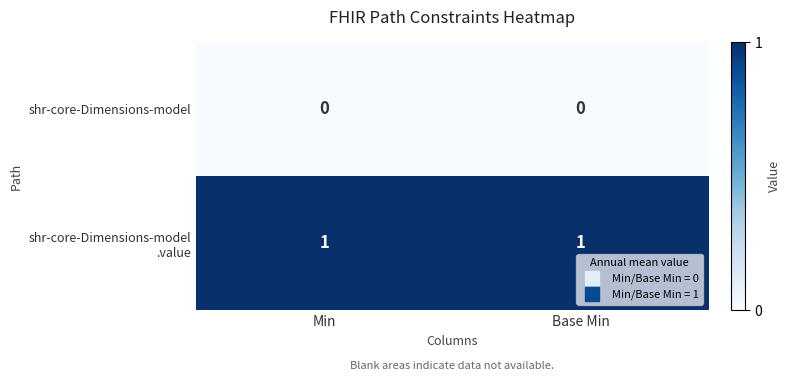

The value of shr-core-Dimensions-model at Base Min is 0. True or false?

True